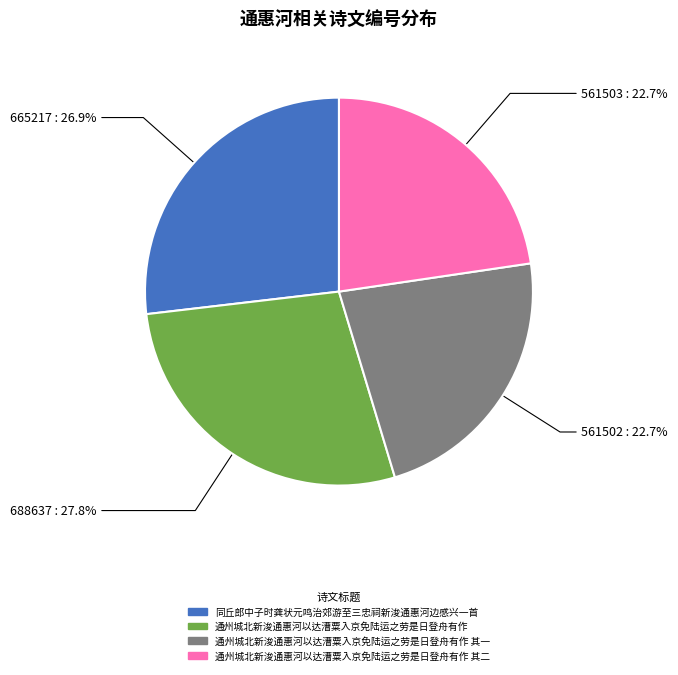

Does any single category account for the majority?

No